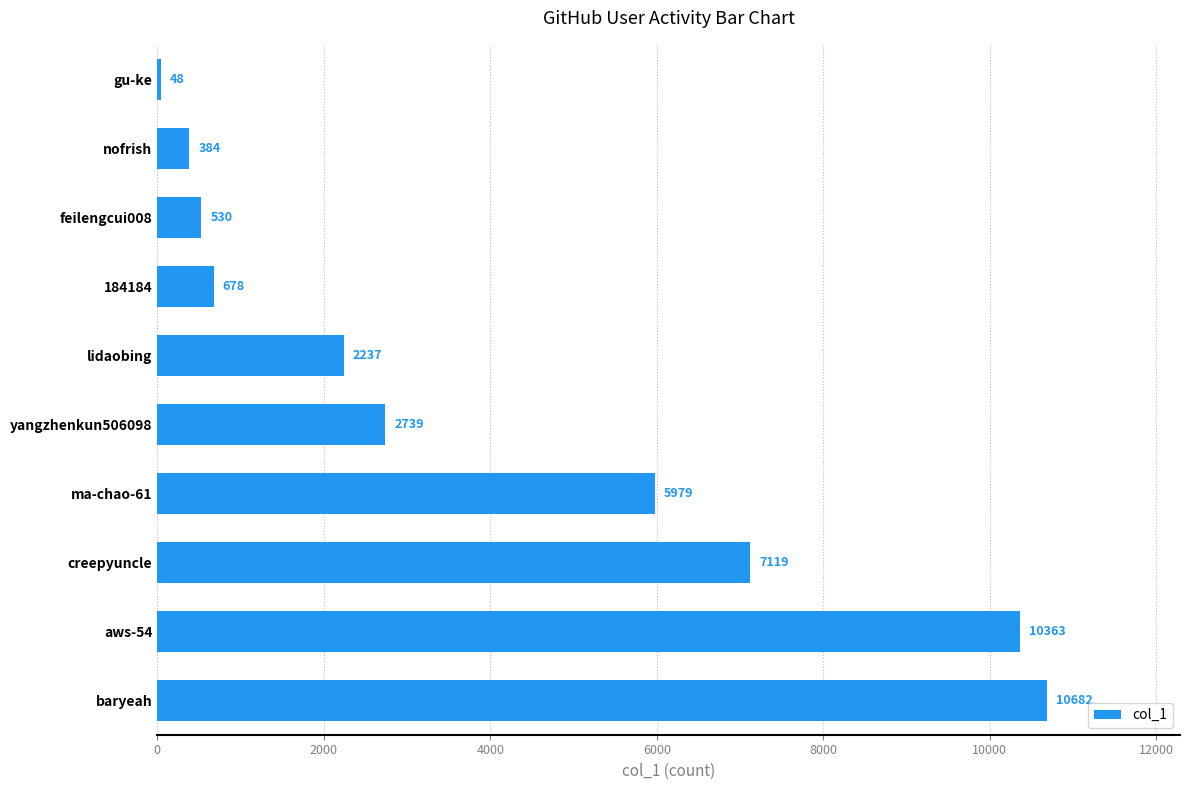

Does the chart contain any negative values?

No